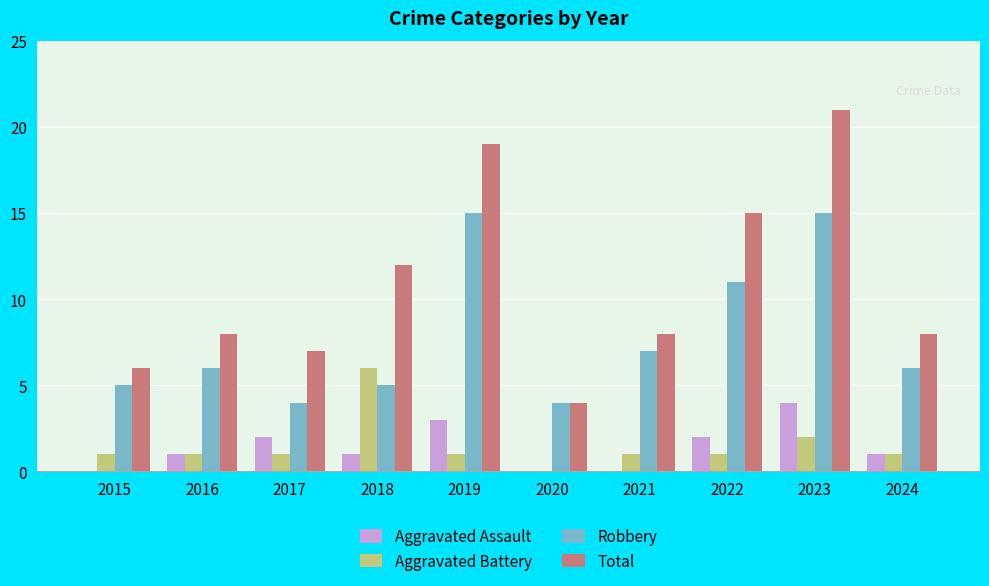

Reading left to right, list all the values displayed in this chart.

Aggravated Assault: 0	1	2	1	3	0	0	2	4	1
Aggravated Battery: 1	1	1	6	1	0	1	1	2	1
Robbery: 5	6	4	5	15	4	7	11	15	6
Total: 6	8	7	12	19	4	8	15	21	8